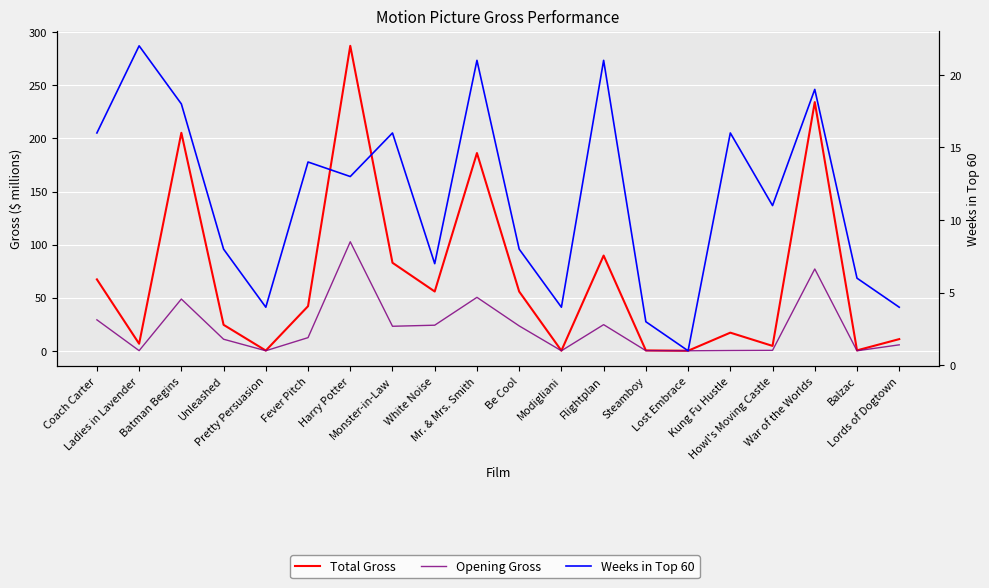

Reading left to right, extract all data points from this chart.

Total Gross: Coach Carter=67.3	Ladies in Lavender=6.6	Batman Begins=205.3	Unleashed=24.5	Pretty Persuasion=0.2	Fever Pitch=42.0	Harry Potter=287.2	Monster-in-Law=82.9	White Noise=55.9	Mr. & Mrs. Smith=186.2	Be Cool=55.8	Modigliani=0.1	Flightplan=89.7	Steamboy=0.4	Lost Embrace=0.0	Kung Fu Hustle=17.1	Howl's Moving Castle=4.6	War of the Worlds=234.2	Balzac=0.4	Lords of Dogtown=11.0
Opening Gross: Coach Carter=29.2	Ladies in Lavender=0.1	Batman Begins=48.7	Unleashed=10.9	Pretty Persuasion=0.1	Fever Pitch=12.4	Harry Potter=102.7	Monster-in-Law=23.1	White Noise=24.1	Mr. & Mrs. Smith=50.3	Be Cool=23.4	Modigliani=0.0	Flightplan=24.6	Steamboy=0.1	Lost Embrace=0.0	Kung Fu Hustle=0.3	Howl's Moving Castle=0.4	War of the Worlds=77.1	Balzac=0.0	Lords of Dogtown=5.6
Weeks in Top 60: Coach Carter=16.0	Ladies in Lavender=22.0	Batman Begins=18.0	Unleashed=8.0	Pretty Persuasion=4.0	Fever Pitch=14.0	Harry Potter=13.0	Monster-in-Law=16.0	White Noise=7.0	Mr. & Mrs. Smith=21.0	Be Cool=8.0	Modigliani=4.0	Flightplan=21.0	Steamboy=3.0	Lost Embrace=1.0	Kung Fu Hustle=16.0	Howl's Moving Castle=11.0	War of the Worlds=19.0	Balzac=6.0	Lords of Dogtown=4.0